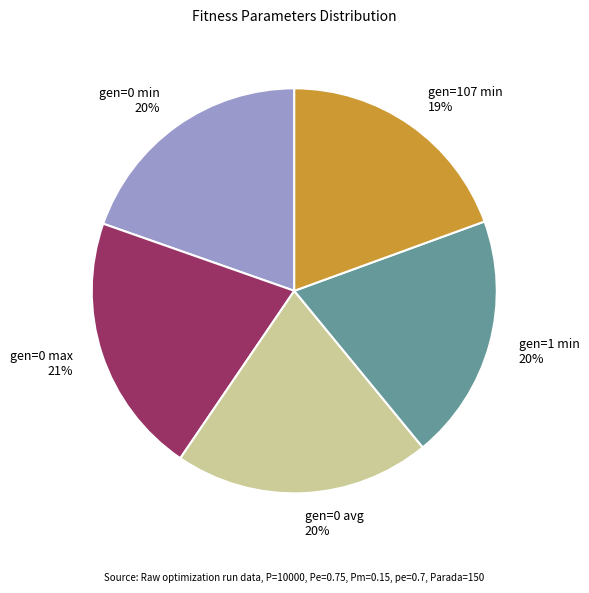

To the nearest percent, what is the average slice percentage?

20%